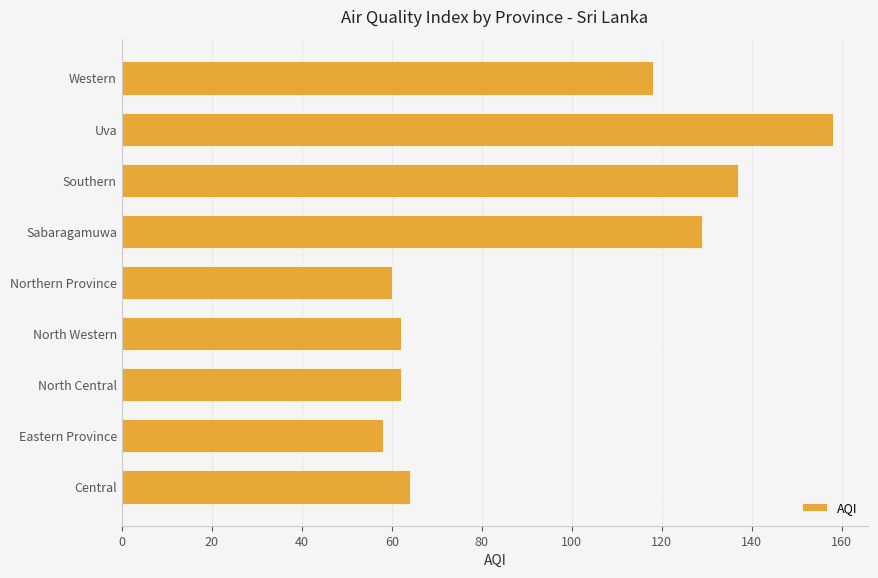

What value does the data have at Central?

64